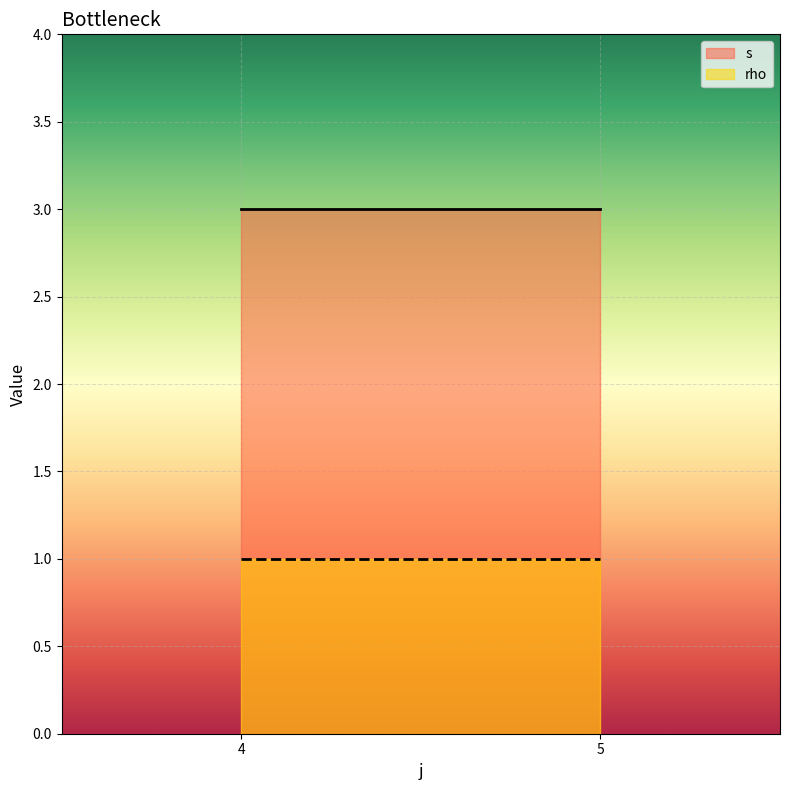

What is the value of the s point at the 1st from the left?

3